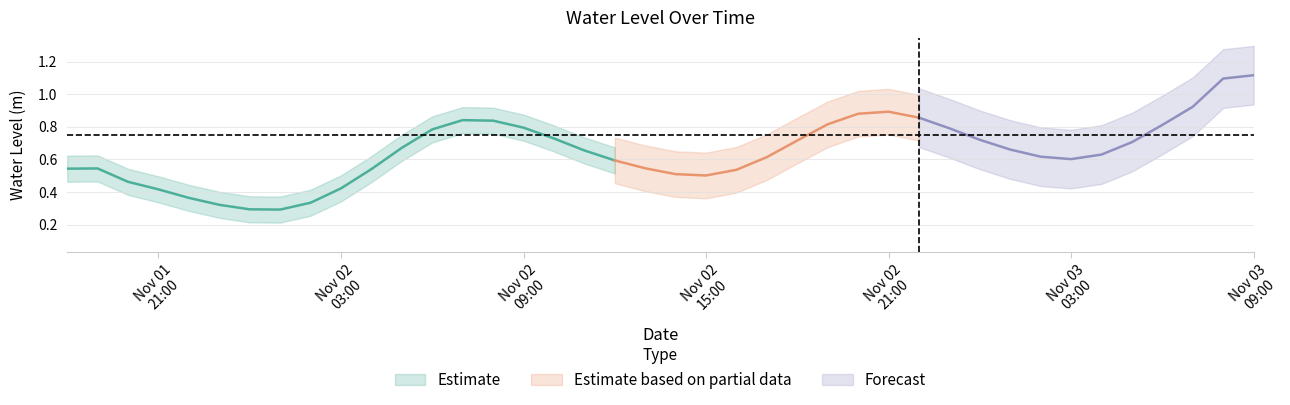

List the labels in order of value, largest first.

39, 38, 37, 26, 27, 13, 14, 25, 28, 12, 15, 36, 29, 11, 24, 16, 30, 31, 17, 35, 32, 18, 33, 34, 1, 23, 0, 19, 10, 20, 2, 21, 22, 3, 4, 9, 5, 6, 8, 7